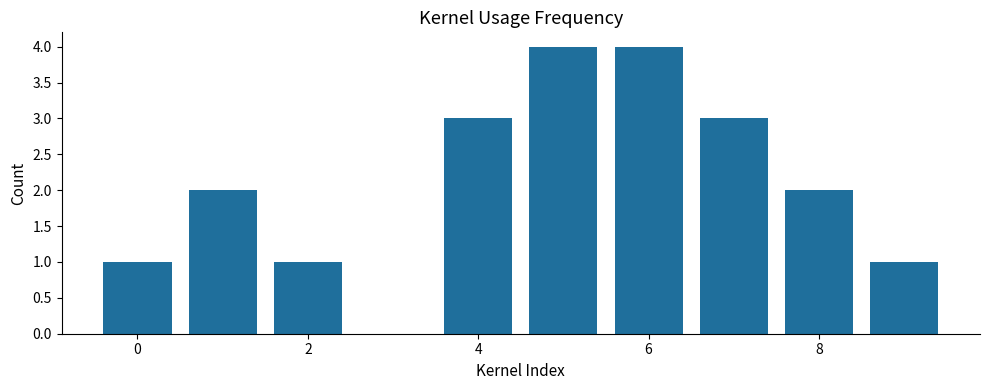

What is the average value?

2